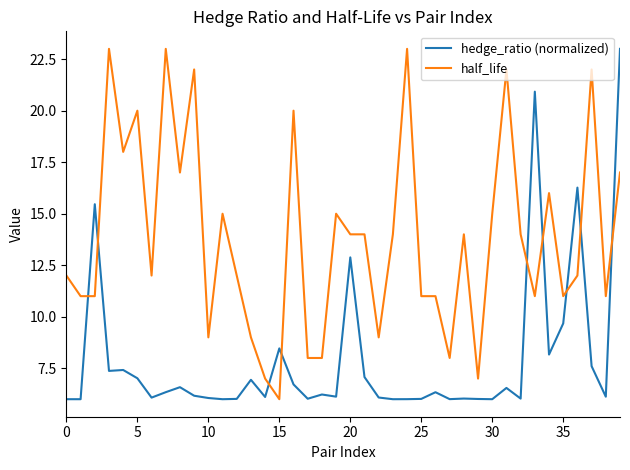

Which series has the largest total across all categories?

half_life